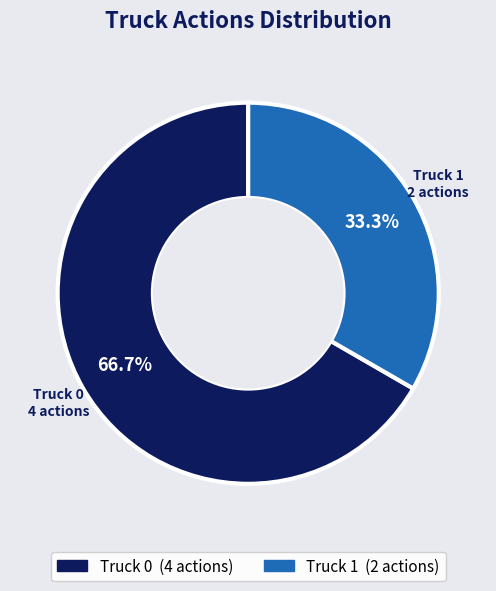

What percentage is NOT represented by Truck 0?

33.3%